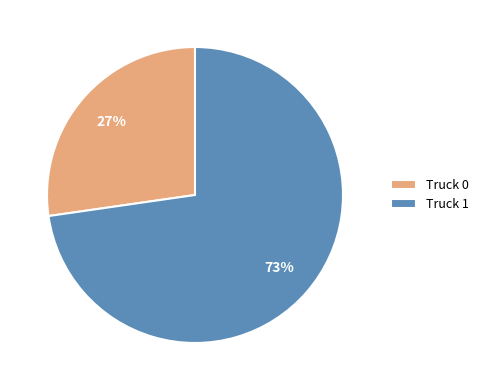

Is Truck 0 the majority of the pie?

No